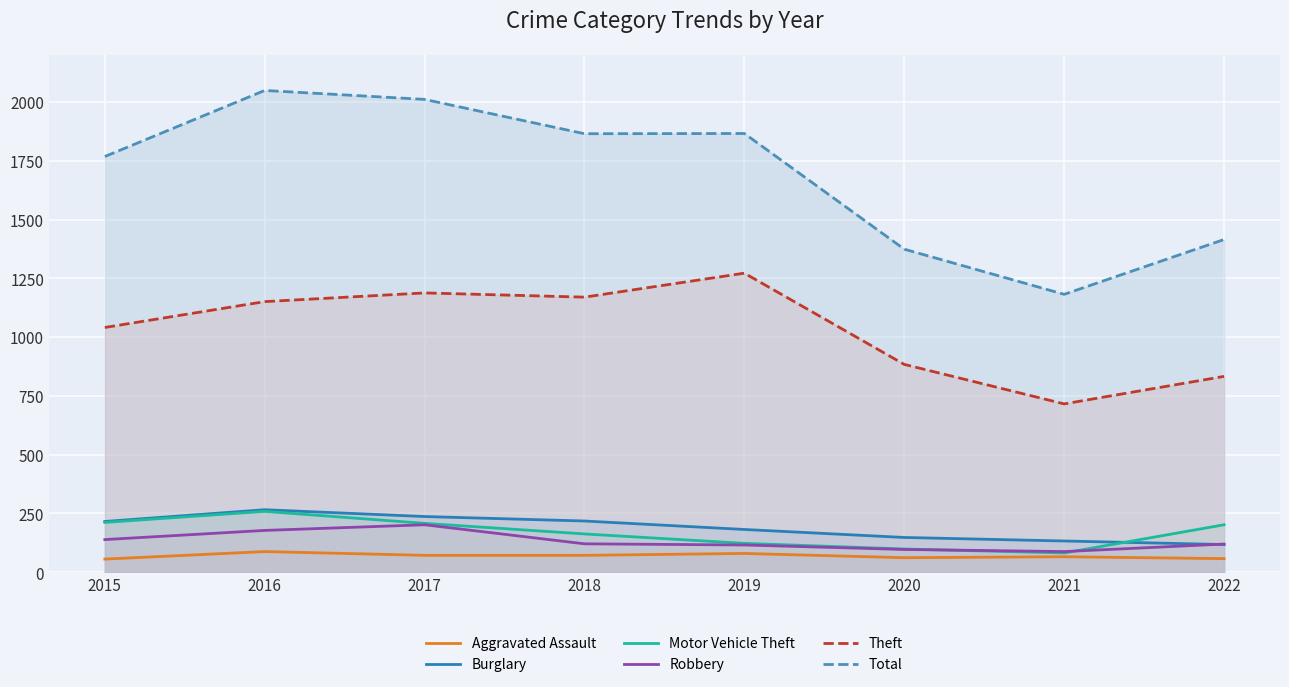

What is the sum of all Total values?

13530